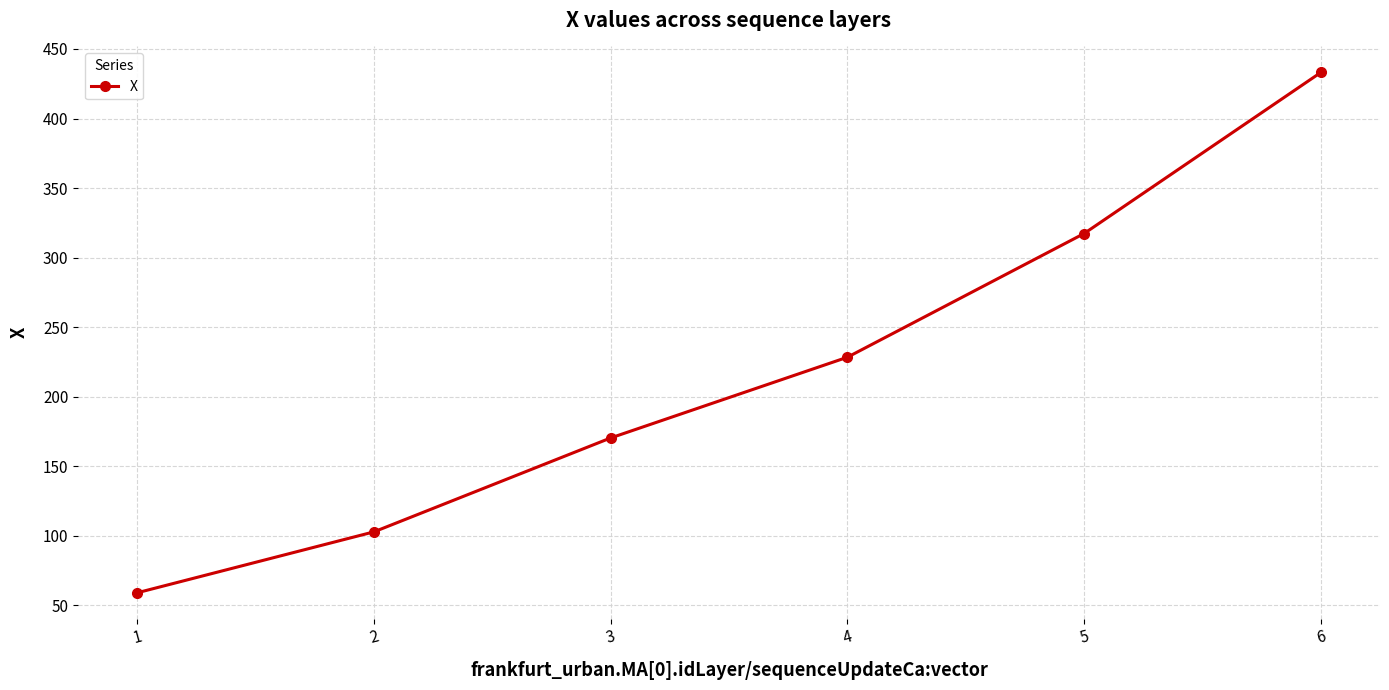

The value at 5 is 488.5. True or false?

False